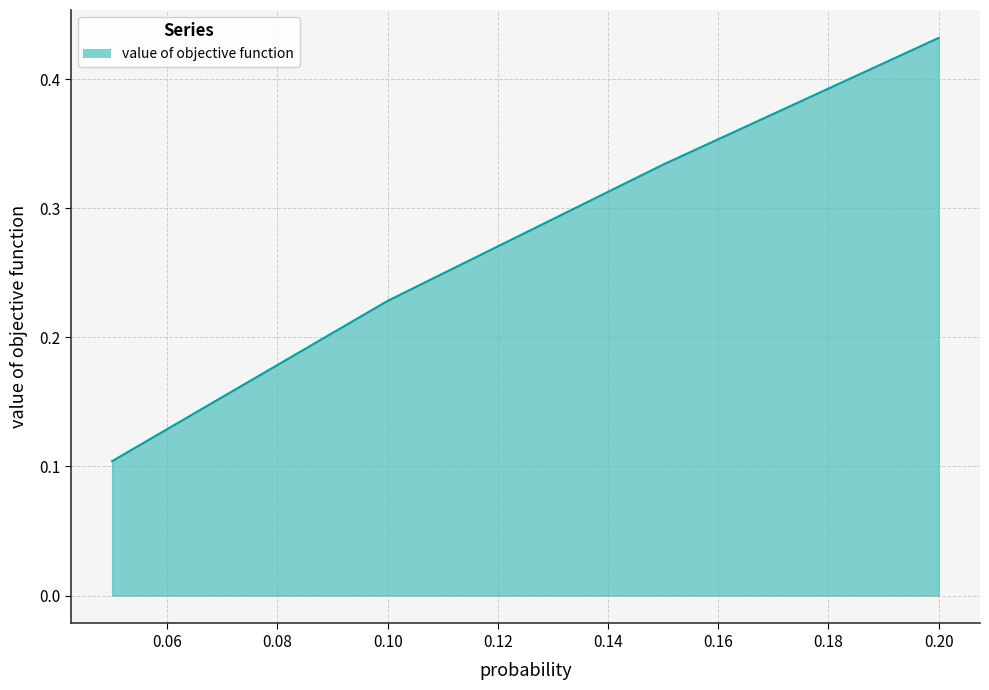

True or false: the data has more than 1 interior local peaks.

False